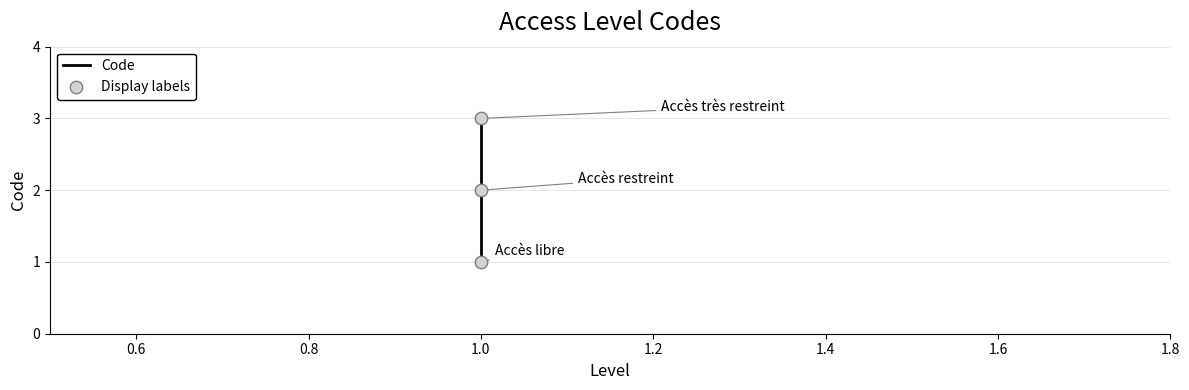

Which series has the largest Y range (max minus min)?

Code